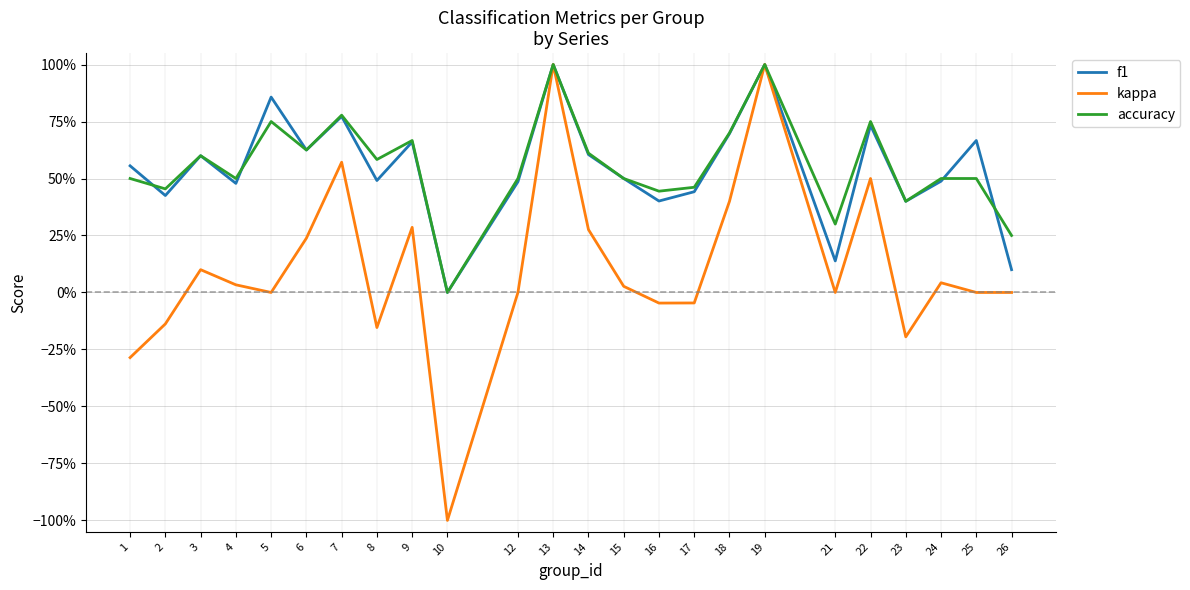

What is the value of the f1 point at the 6th from the left?

0.6